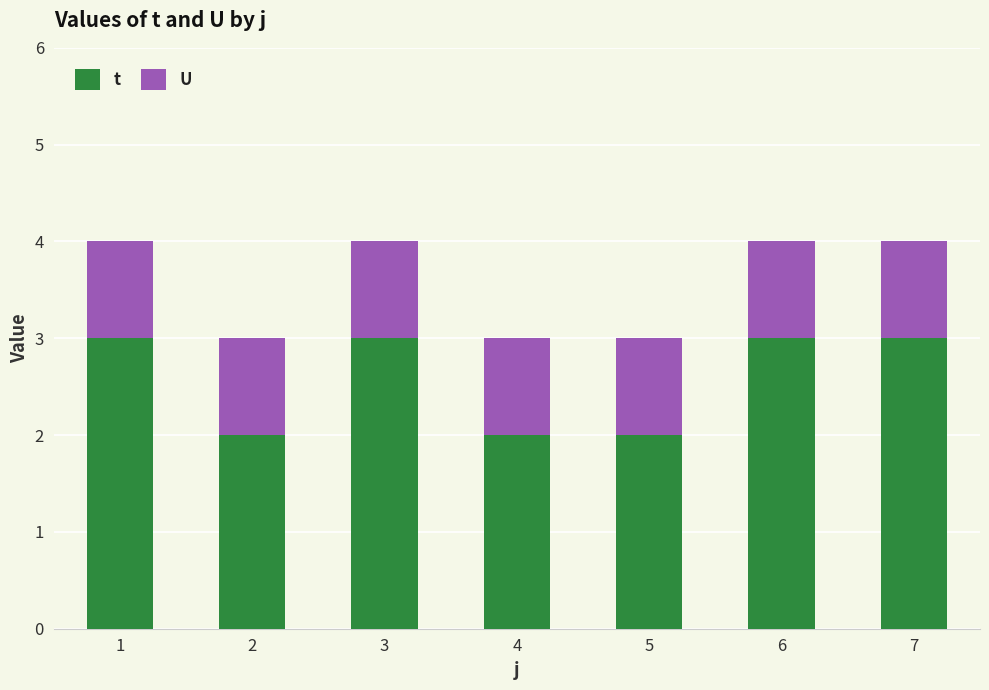

Which series has the largest range (max minus min)?

t